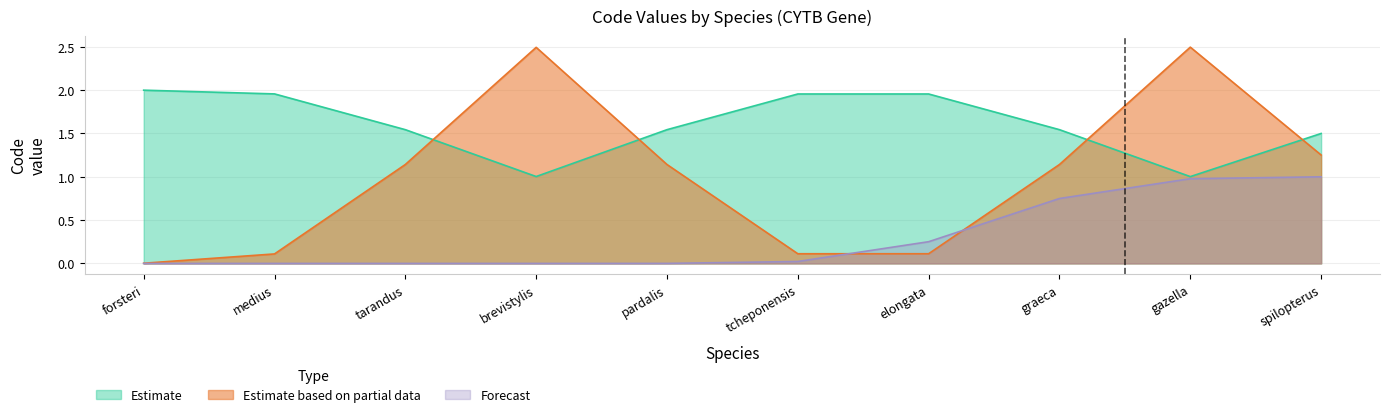

What is the greatest value displayed?

2.5